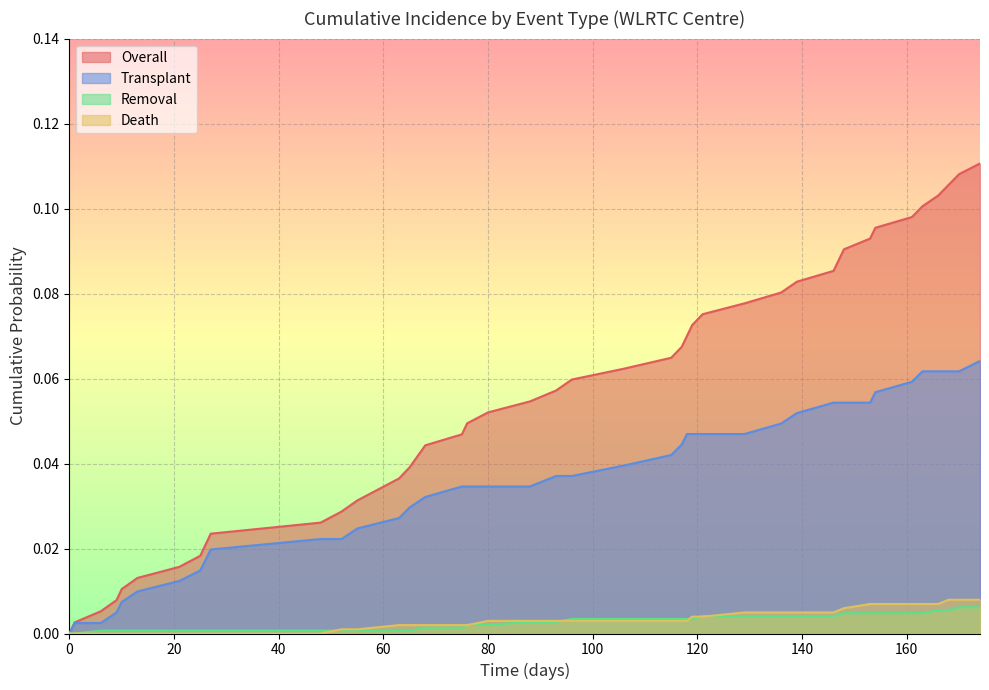

What is the difference between the second highest and minimum values in the Overall series?

0.1